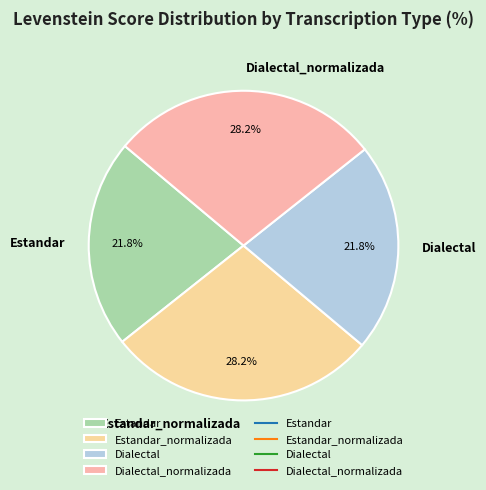

Approximately how many times larger is the value at Dialectal_normalizada compared to Estandar_normalizada?

1.0